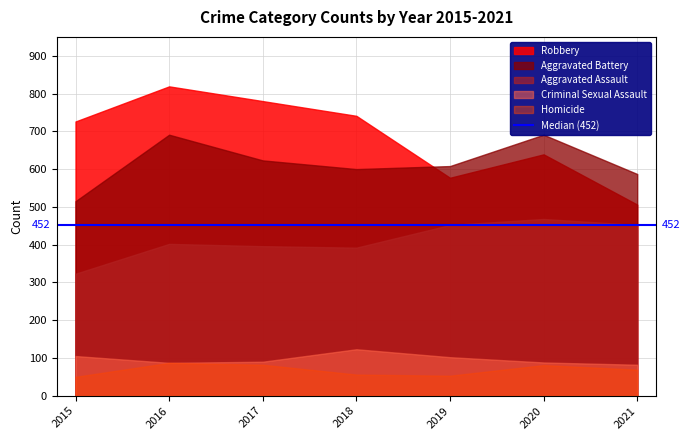

Does the chart have visible grid lines?

Yes